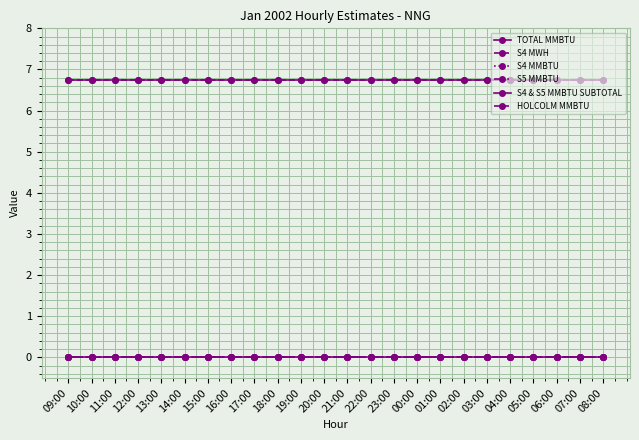

Does the chart have visible grid lines?

Yes